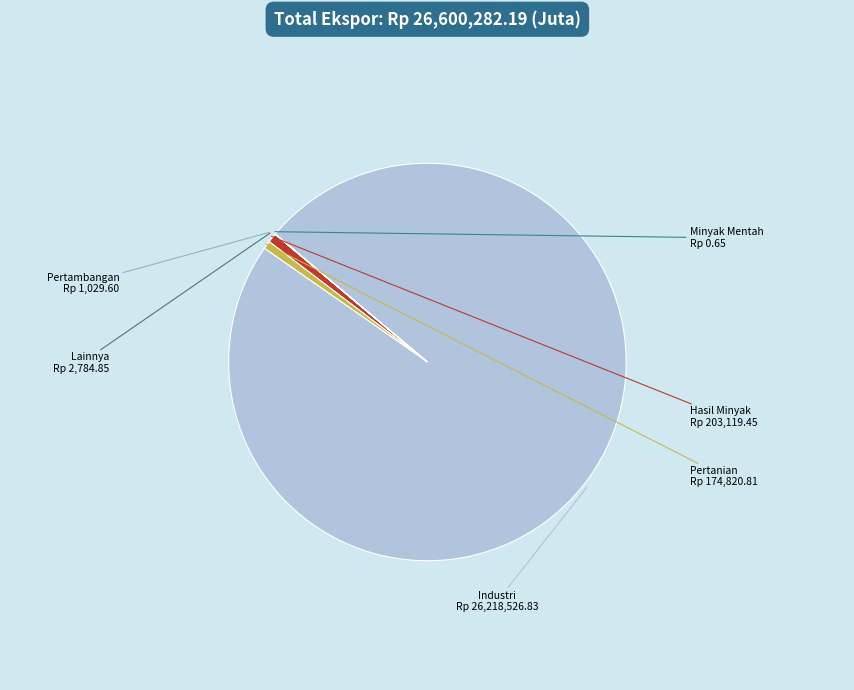

Does any single category account for the majority?

Yes